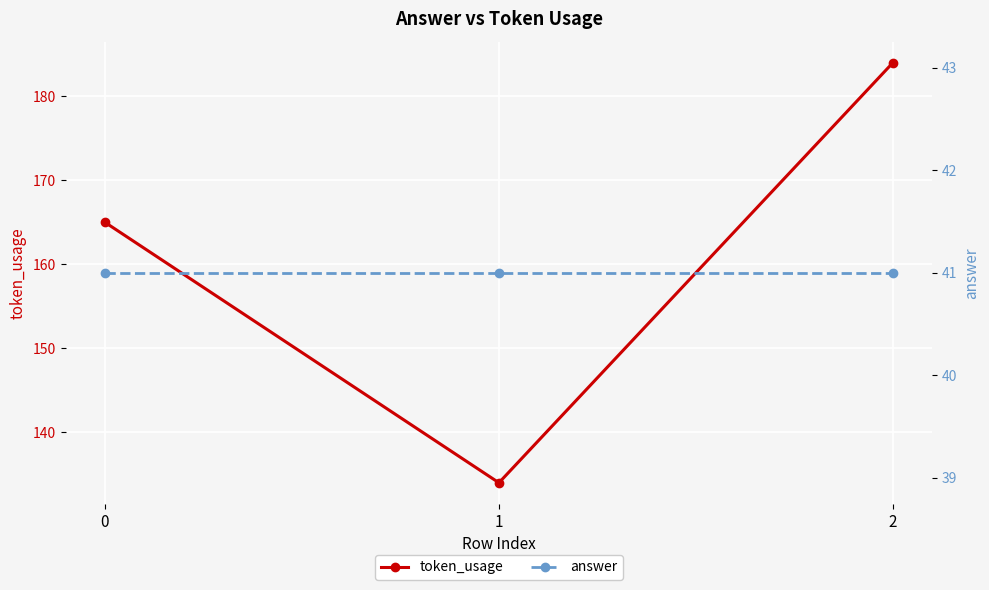

Which series has the widest spread of values?

token_usage